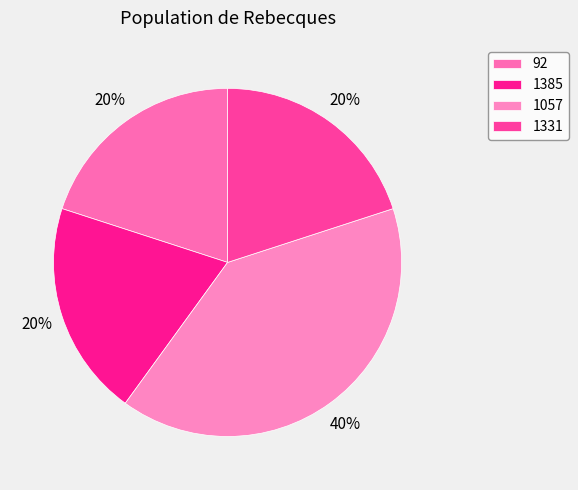

True or false: 92 accounts for 20% of the total.

True